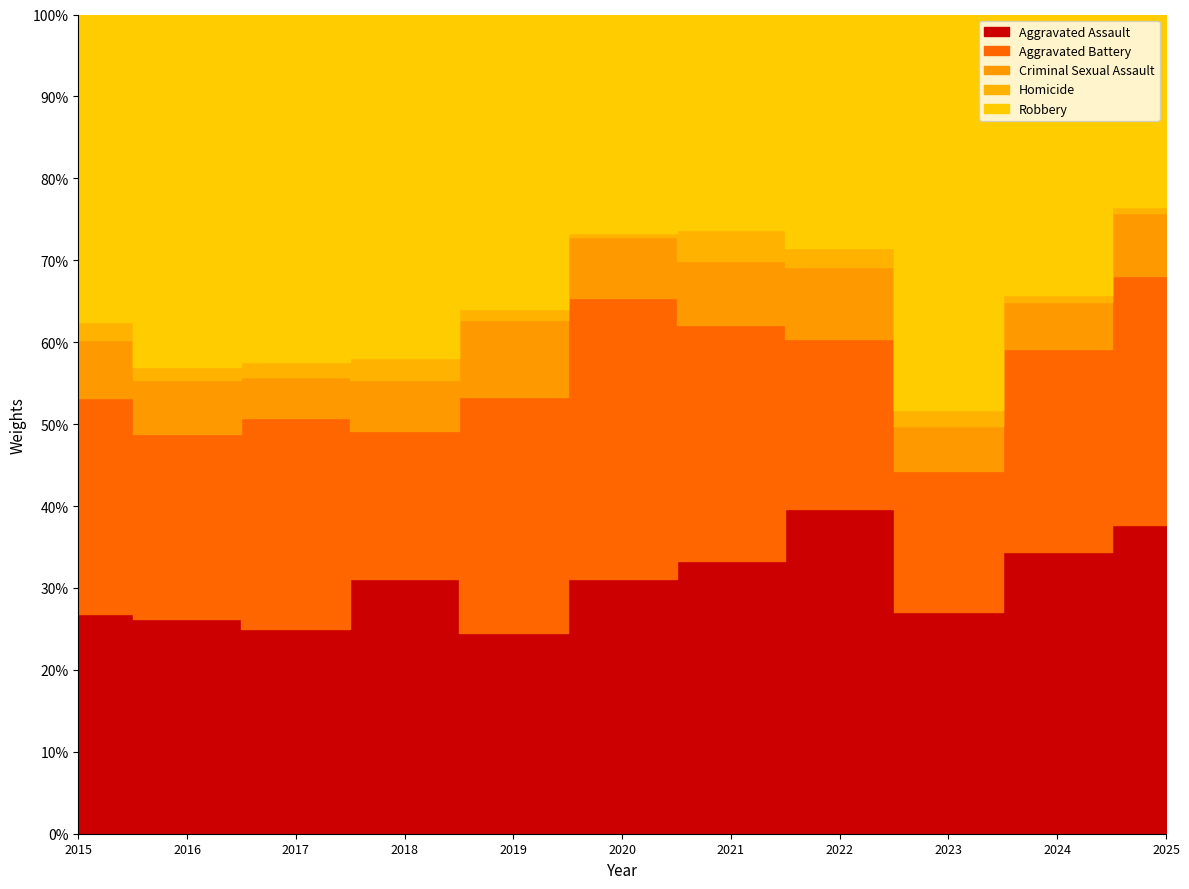

True or false: Robbery and Homicide intersect in this chart.

False